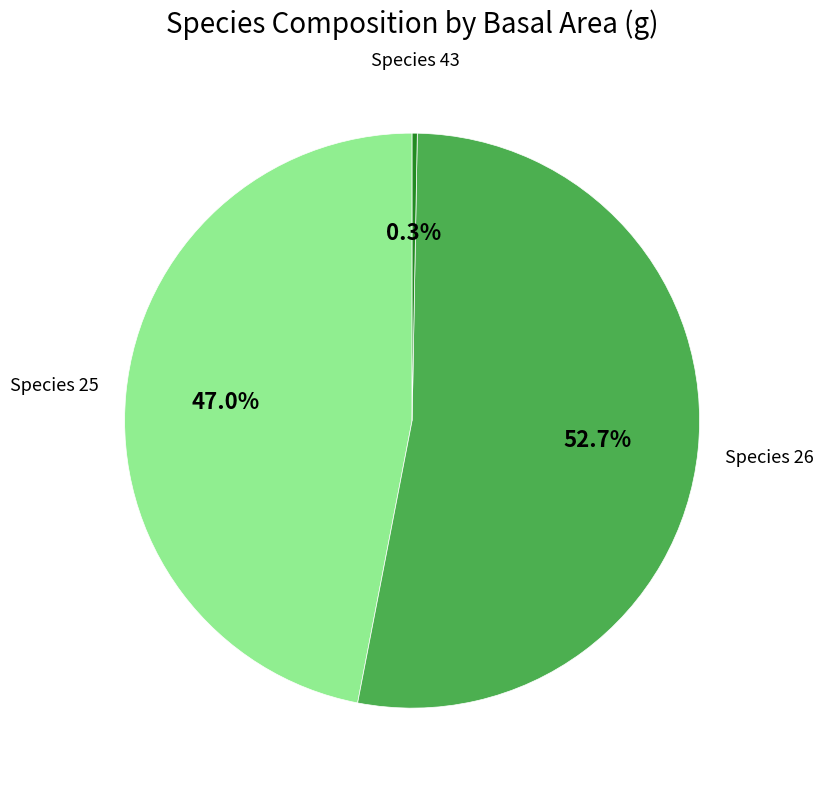

Count the number of slices in the pie.

3